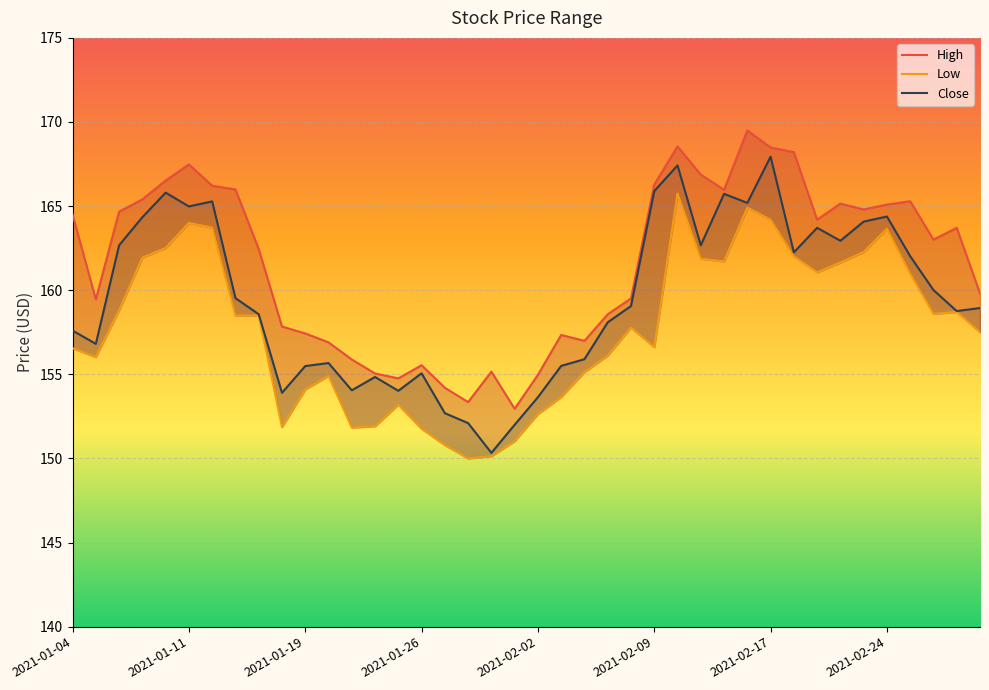

Is this an area chart (filled region under the line)?

No